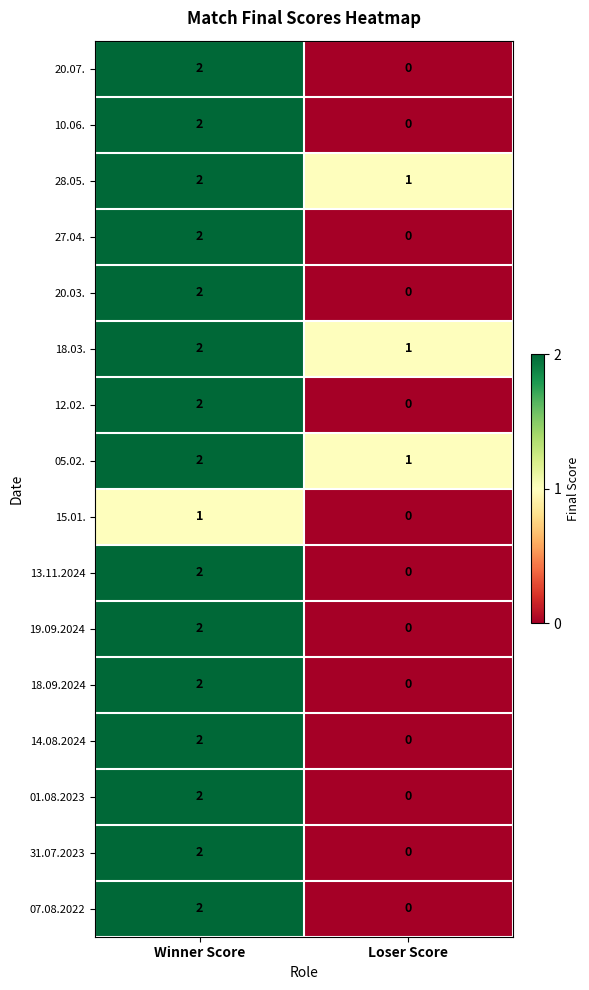

List the labels in order of 01.08.2023 value, largest first.

Winner Score, Loser Score